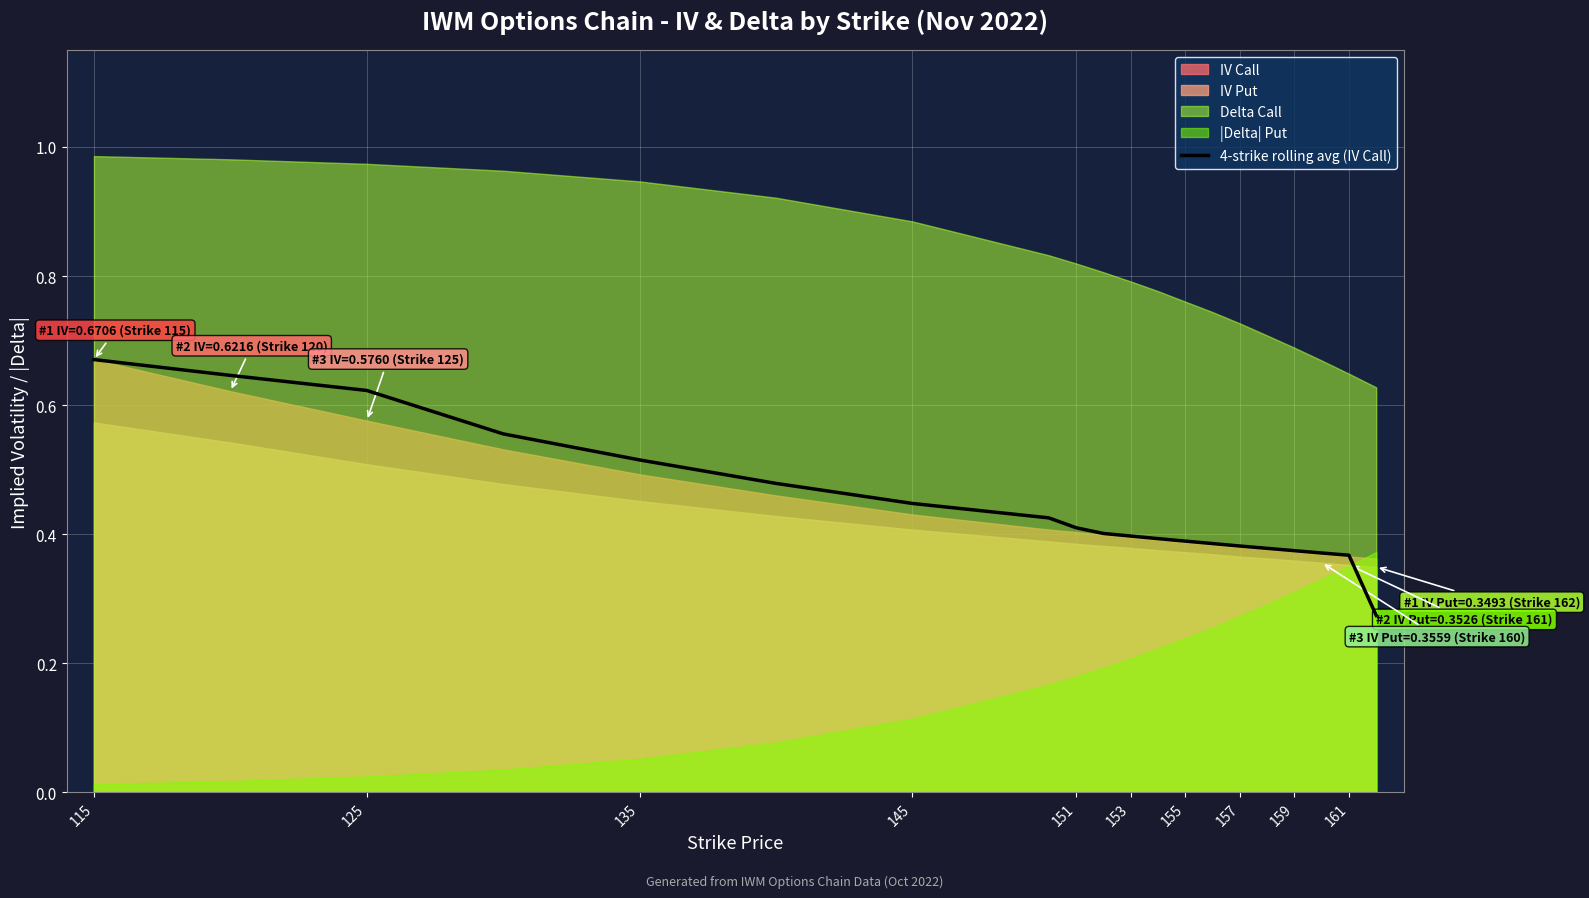

The value of 4-strike rolling avg (IV Call) at 161 is 0.6. True or false?

False